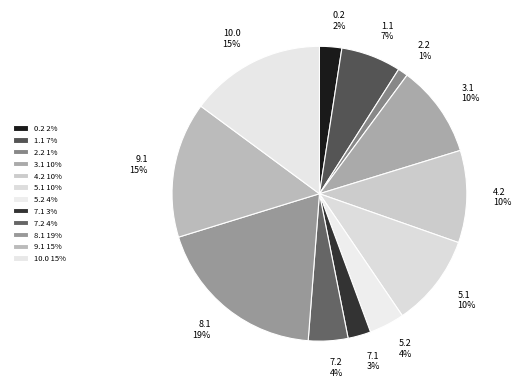

Approximately how many times larger is the value at 5.1 compared to 3.1?

1.0